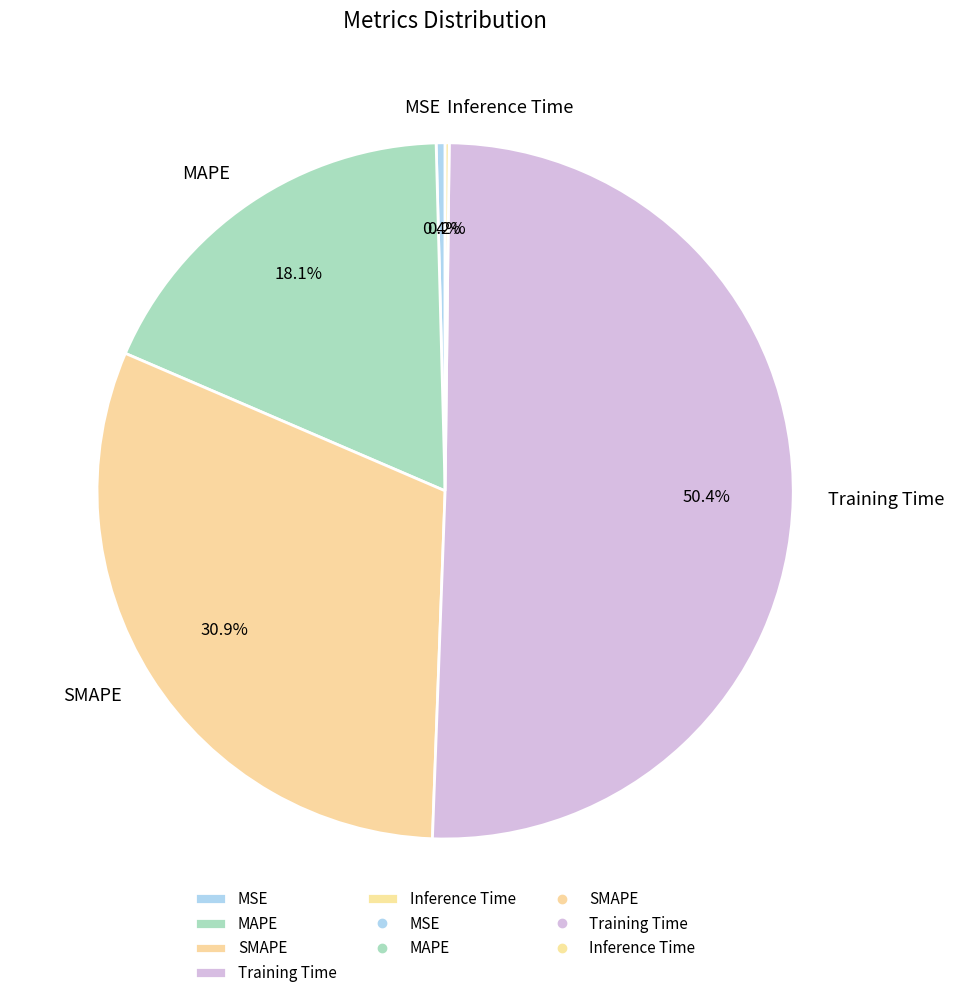

To the nearest percent, what is the combined percentage of MSE and Training Time?

51%